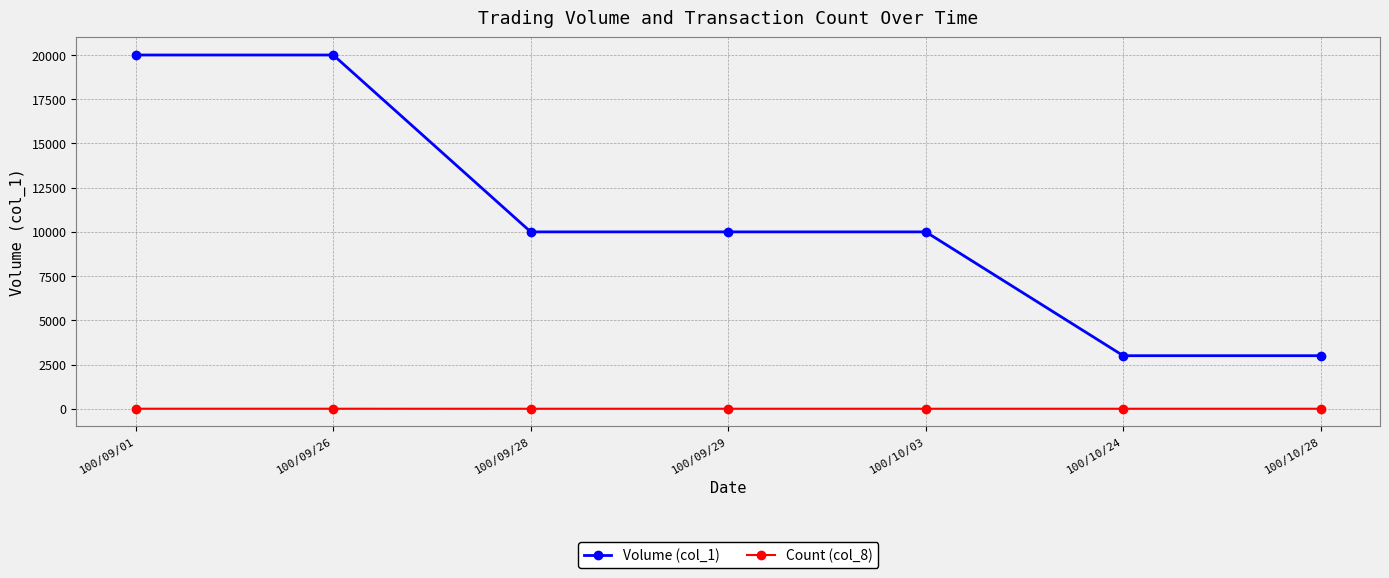

How many lines are shown in the chart?

2